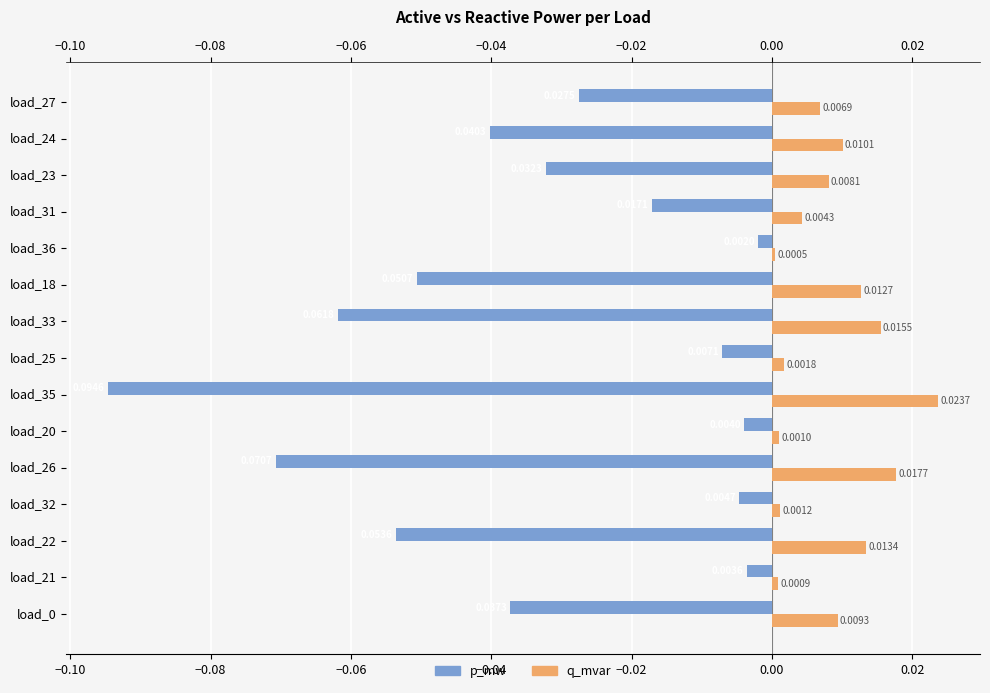

Rank the series at load_25 from lowest to highest value.

p_mw, q_mvar